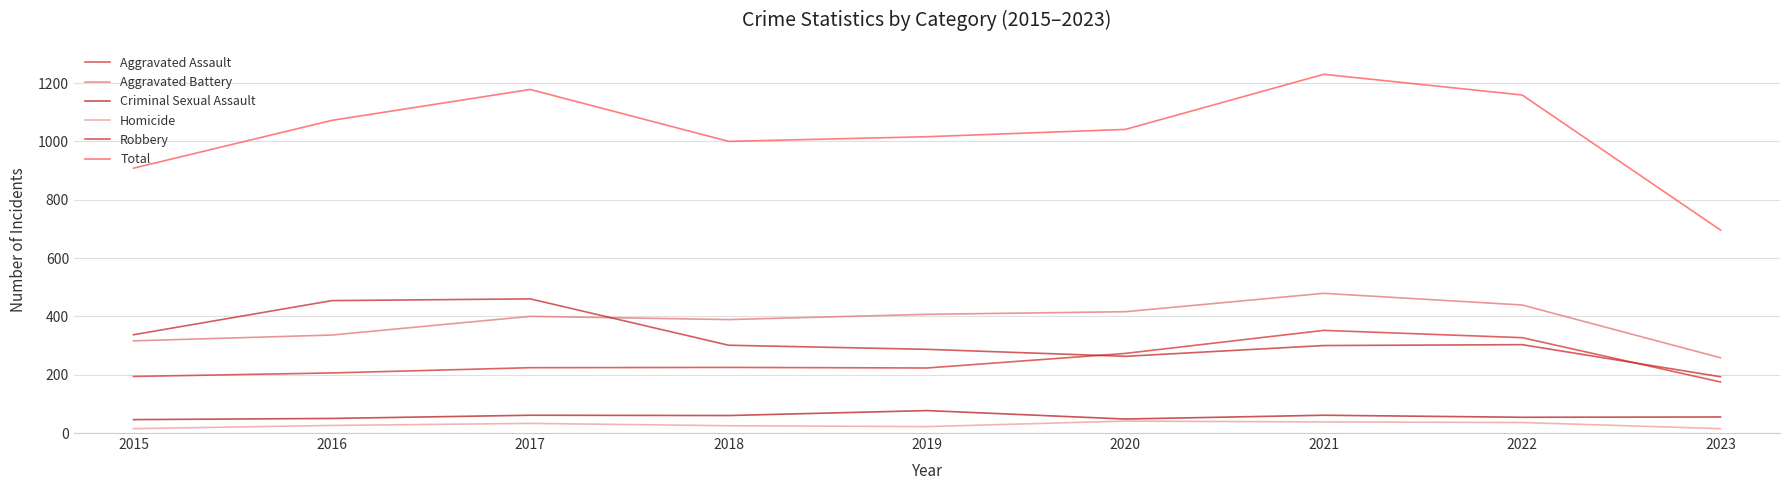

What is the total value across all series at 2021?

2460